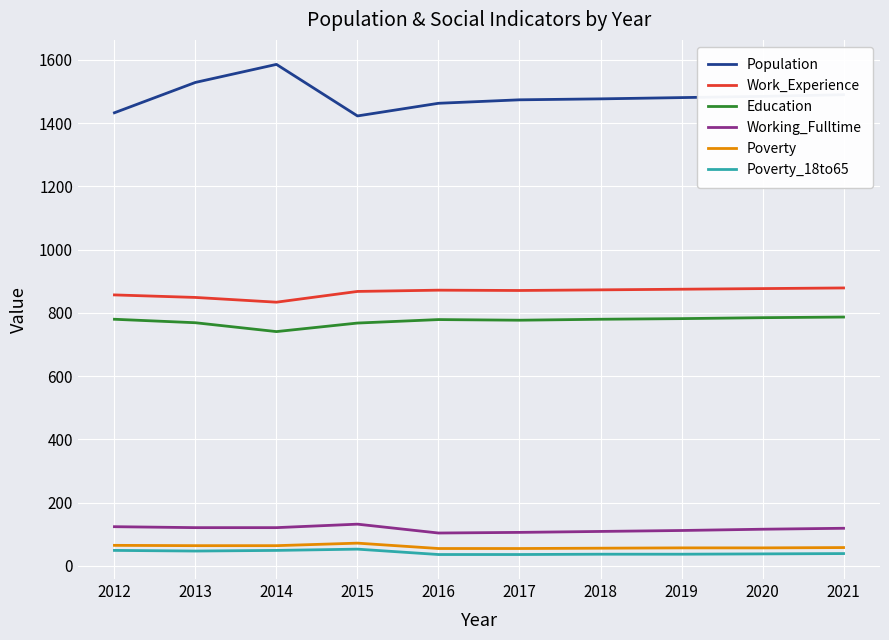

True or false: Poverty_18to65 and Population intersect in this chart.

False